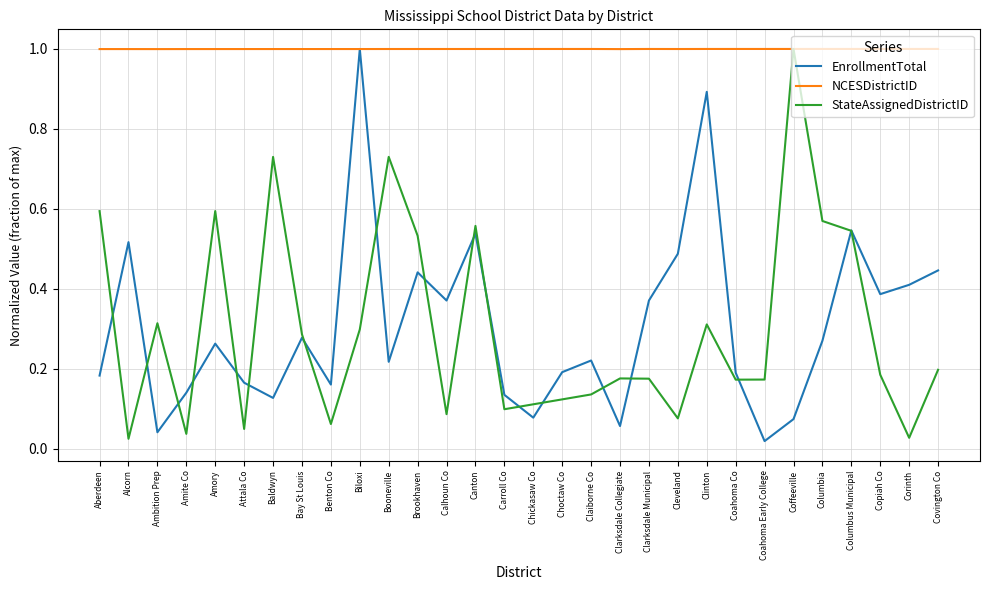

What position from the right is Corinth?

2